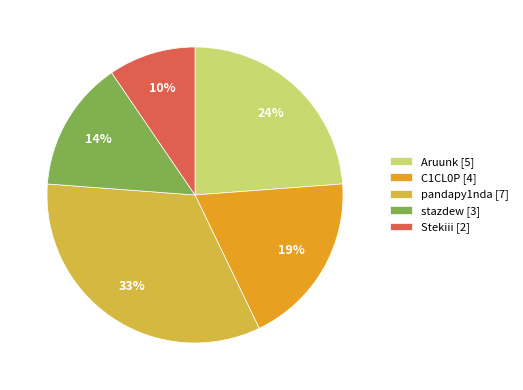

To the nearest percent, what is the average slice percentage?

20%